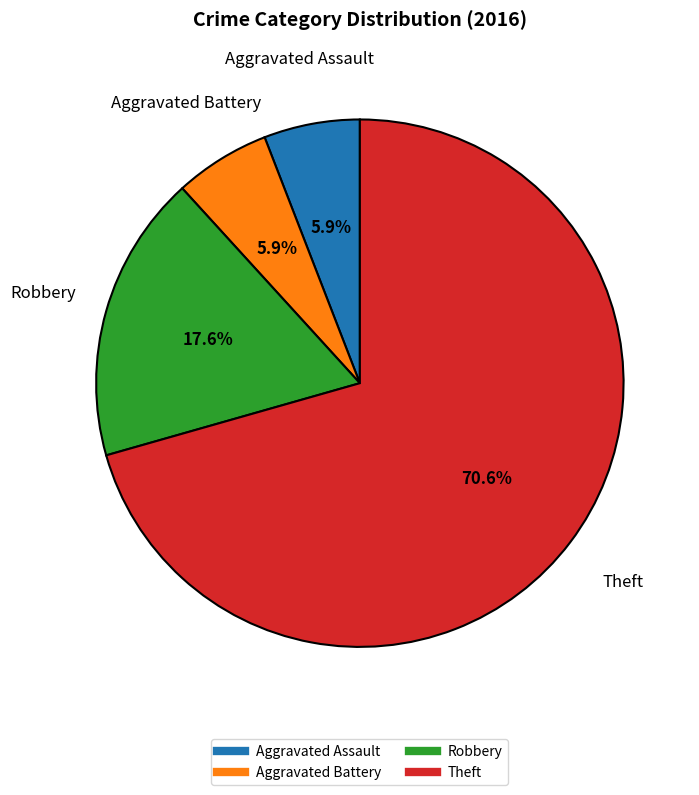

Is there any slice that represents more than half of the pie?

Yes